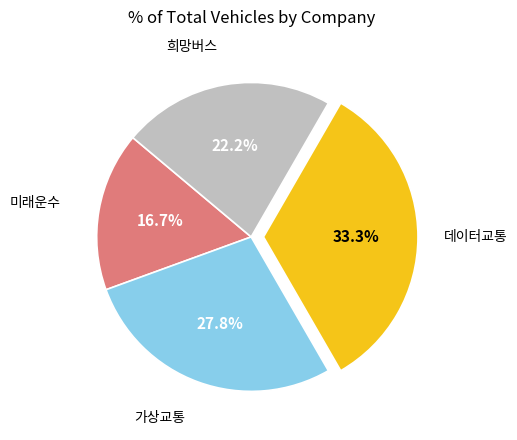

Is there any slice that represents more than half of the pie?

No